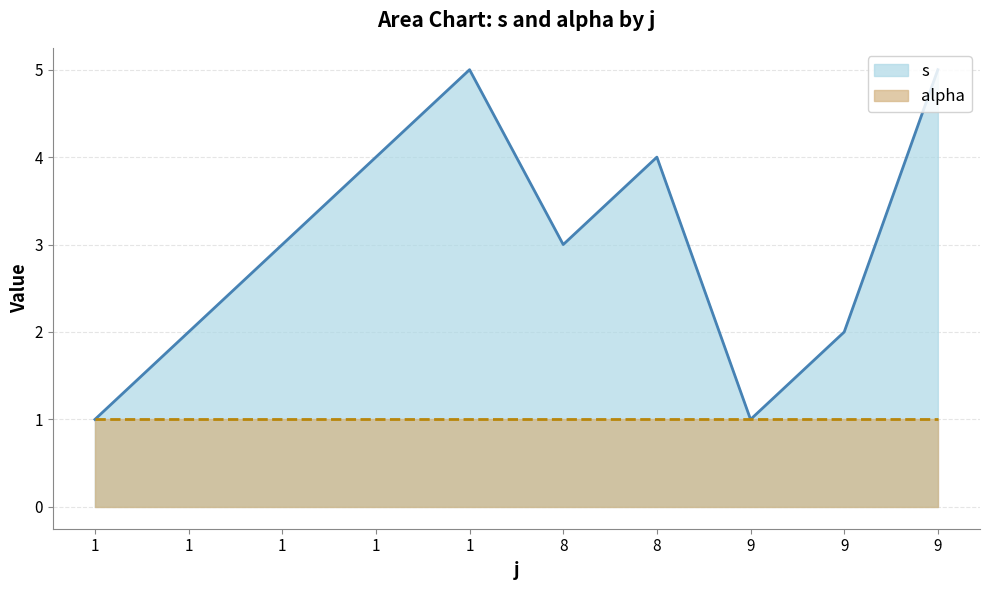

Is it true that the value at 1 is 1?

False